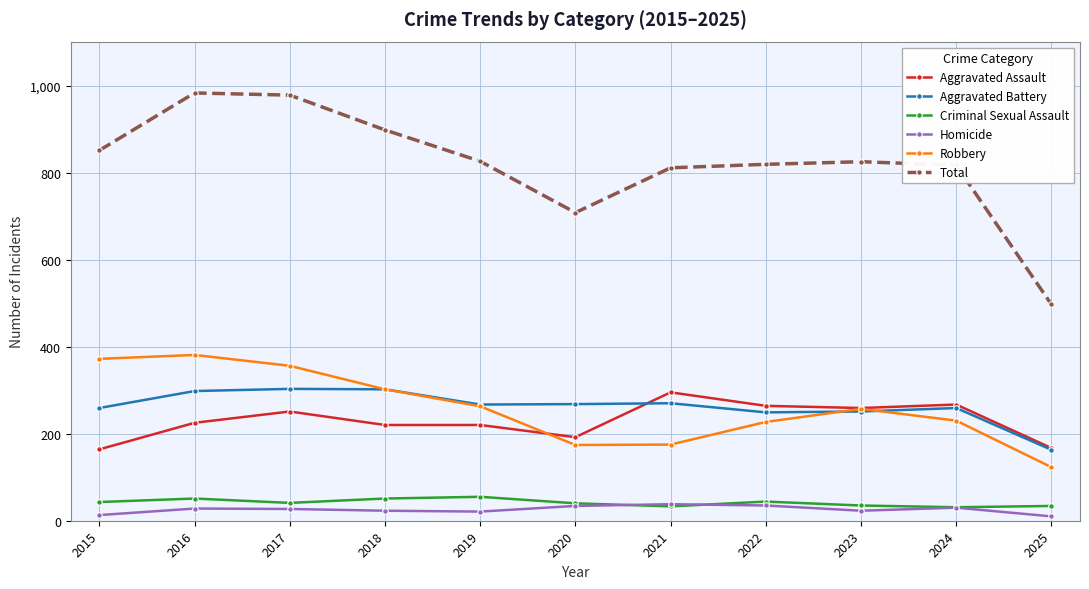

What are all the series names shown in the legend?

Aggravated Assault, Aggravated Battery, Criminal Sexual Assault, Homicide, Robbery, Total